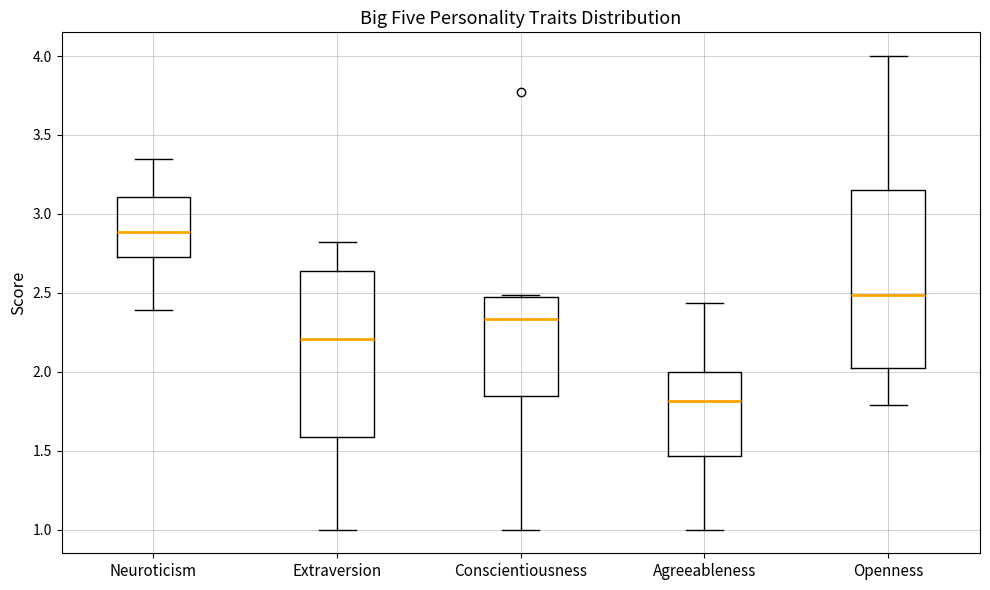

Reading left to right, read every box against the y-axis: the position of its median line, the range the box covers, and the ends of its whiskers. The values are not printed on the chart, so give them approximately, as read against the axis.

Neuroticism: median 2.90, box 2.70 to 3.10, whiskers 2.40 to 3.35
Extraversion: median 2.20, box 1.60 to 2.65, whiskers 1.00 to 2.80
Conscientiousness: median 2.35, box 1.85 to 2.50, whiskers 1.00 to 2.50
Agreeableness: median 1.80, box 1.45 to 2.00, whiskers 1.00 to 2.45
Openness: median 2.50, box 2.00 to 3.15, whiskers 1.80 to 4.00